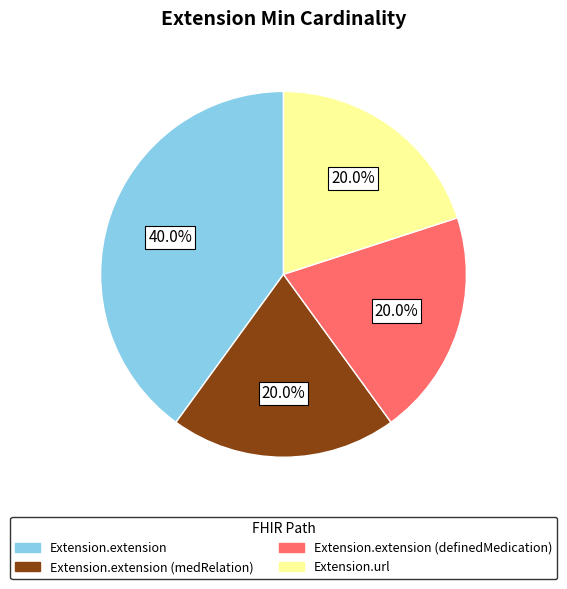

Is there a majority slice in this chart?

No